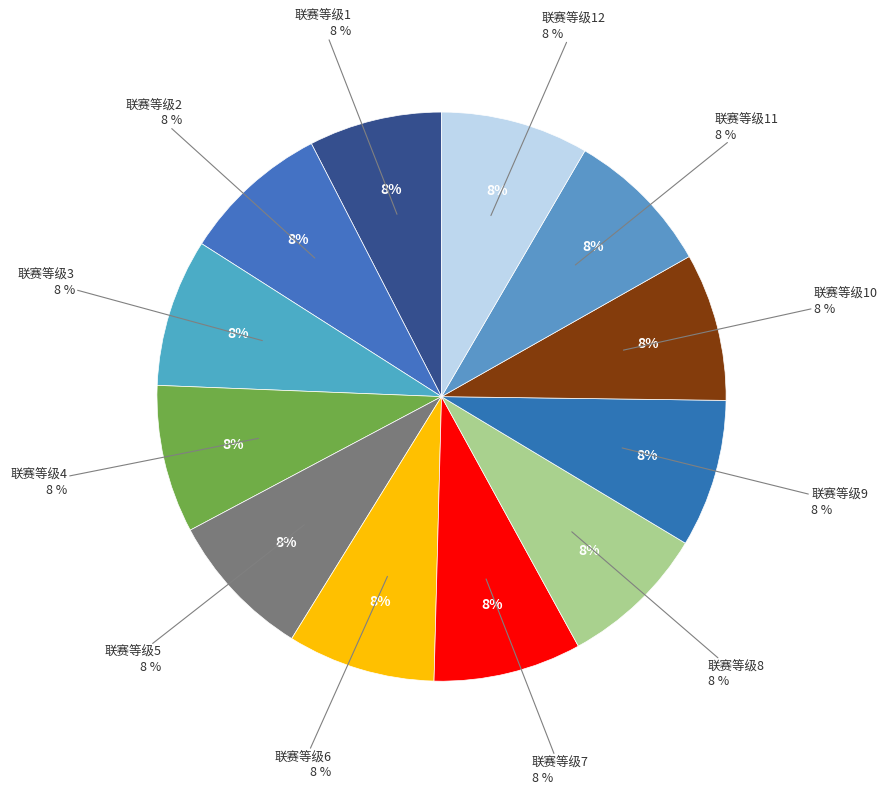

Between 联赛等级4 and 联赛等级5, which is larger?

联赛等级4